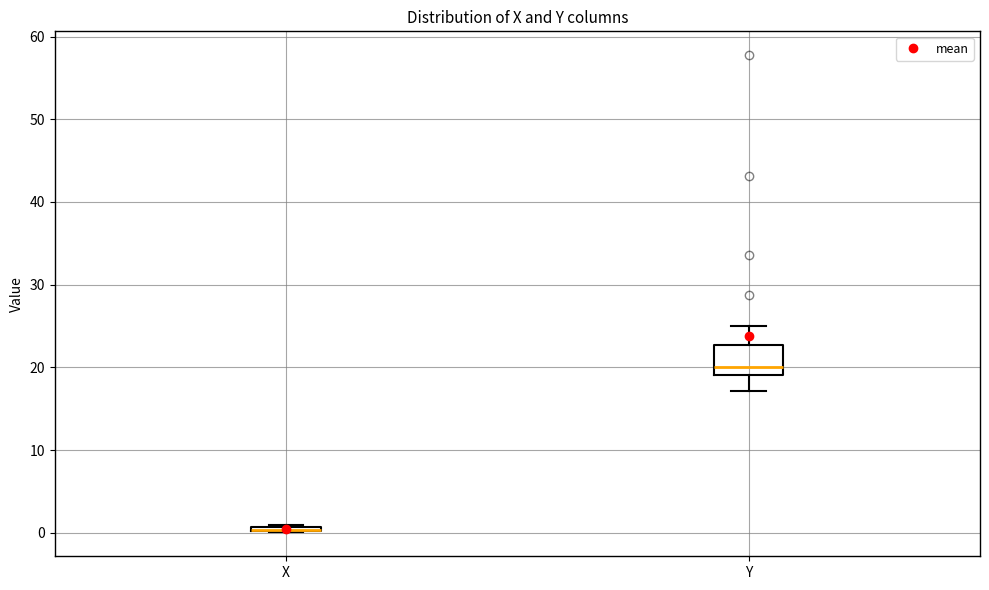

Which box is the tallest, from its lower edge to its upper edge?

Y